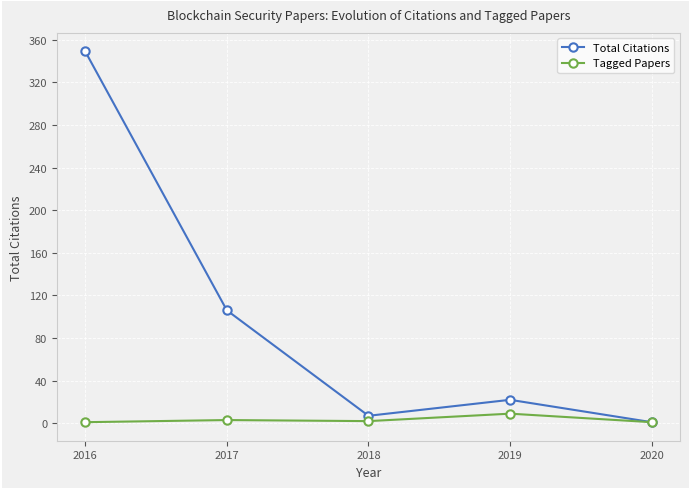

At how many categories does at least one series exceed 180?

1